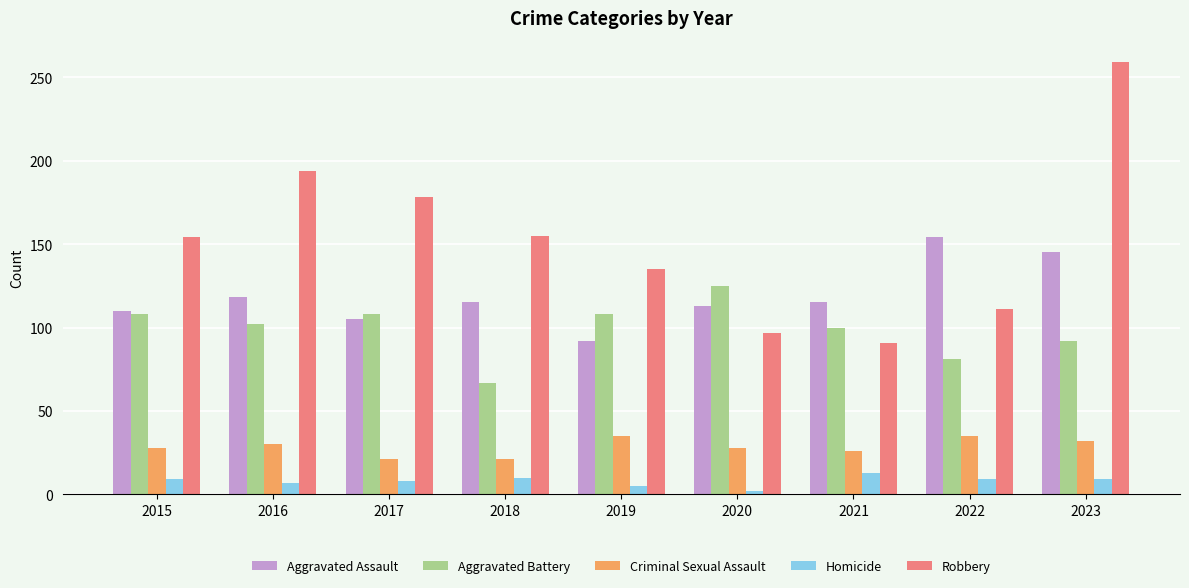

Read the Homicide value at 2015.

9